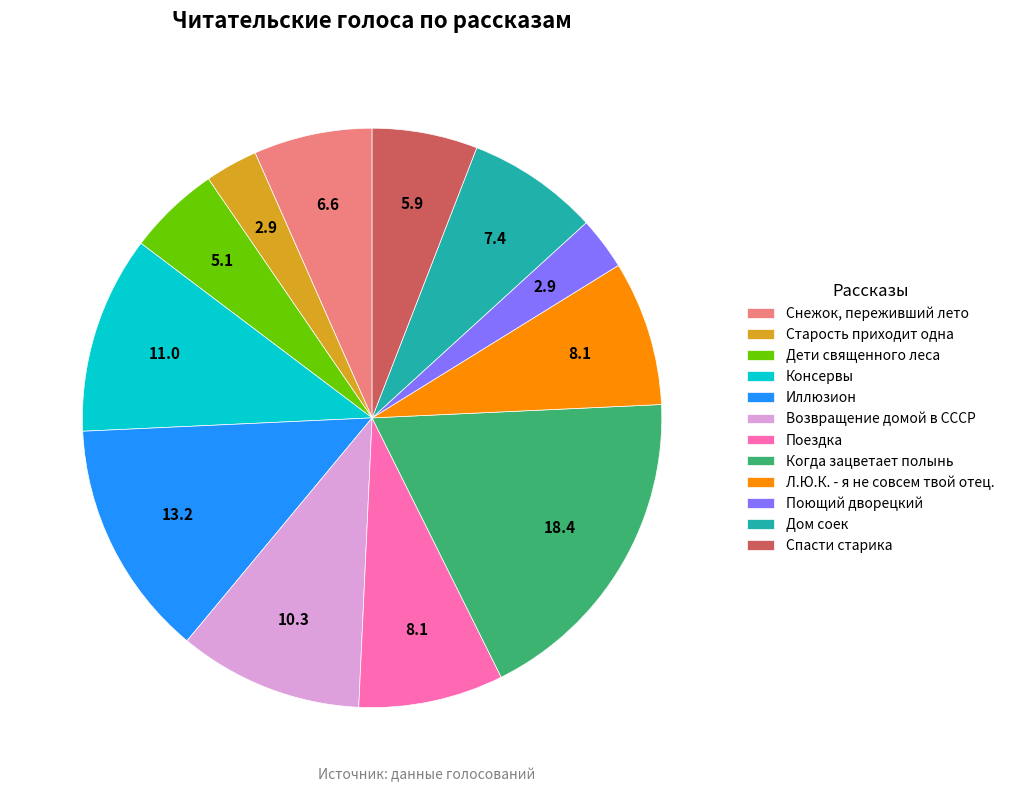

How many segments does this pie chart have?

12